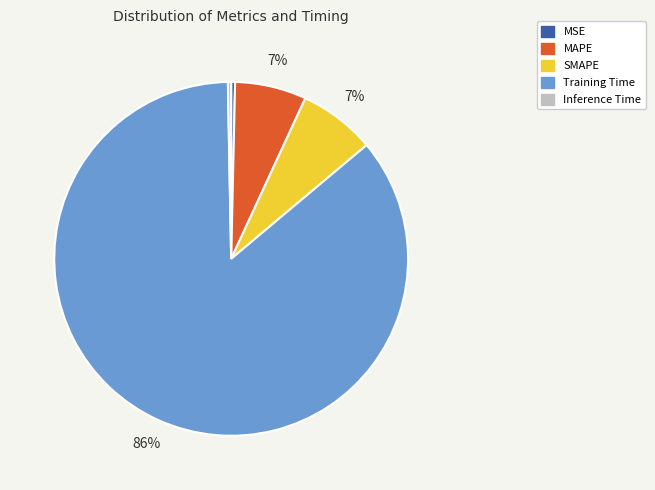

Count the number of slices in the pie.

5